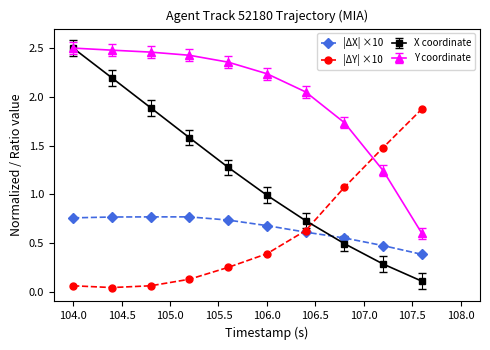

What is the sum of all |ΔY| ×10 values?

6.0